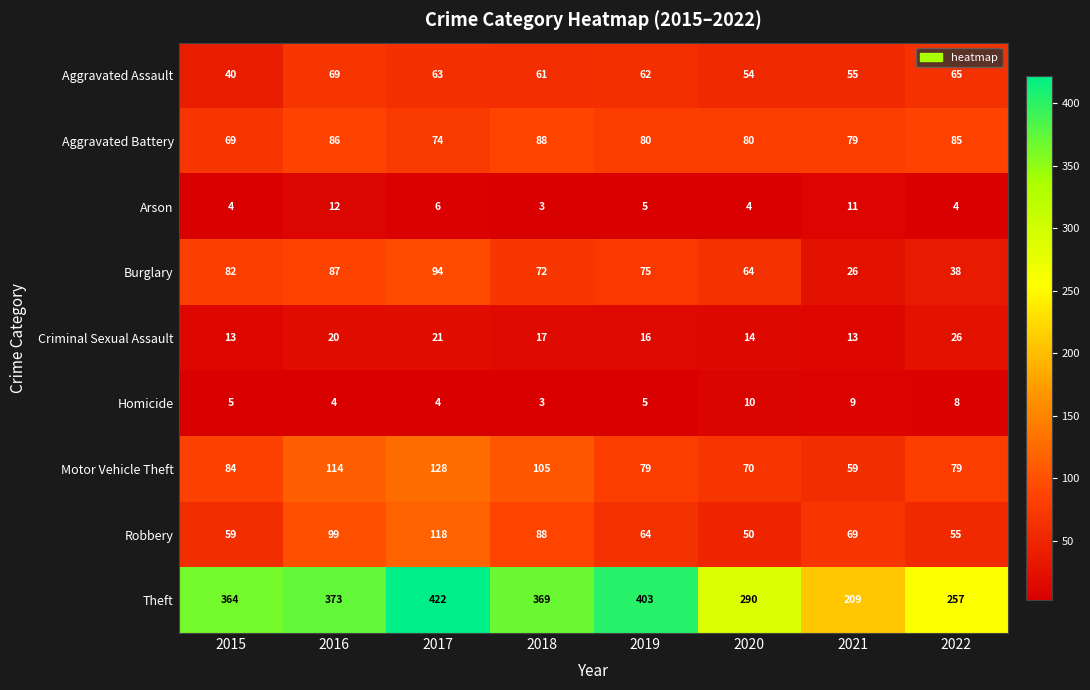

At which category is the sum across all series the highest?

2017